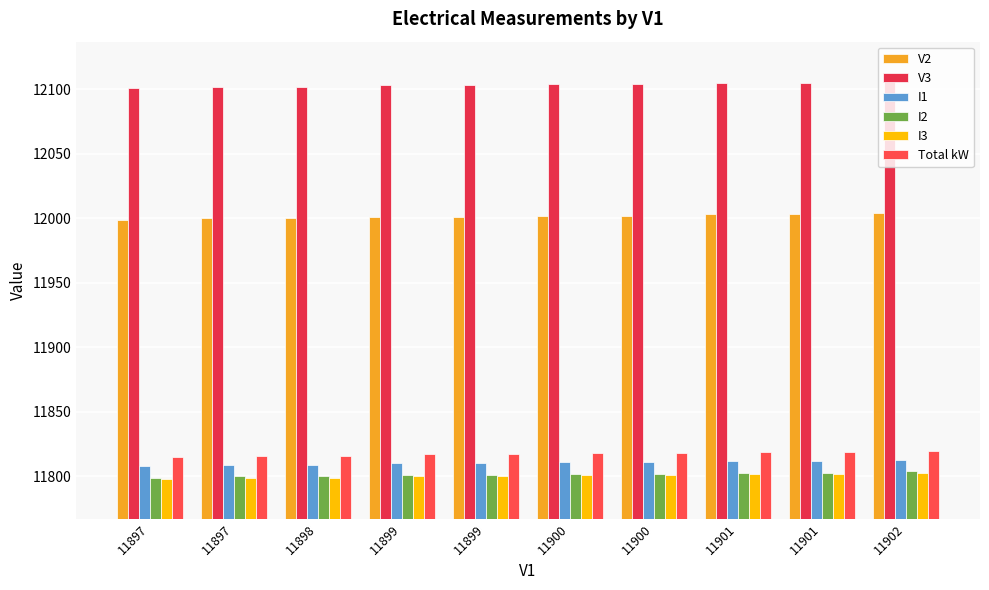

Which label corresponds to the largest value in the chart?

11902